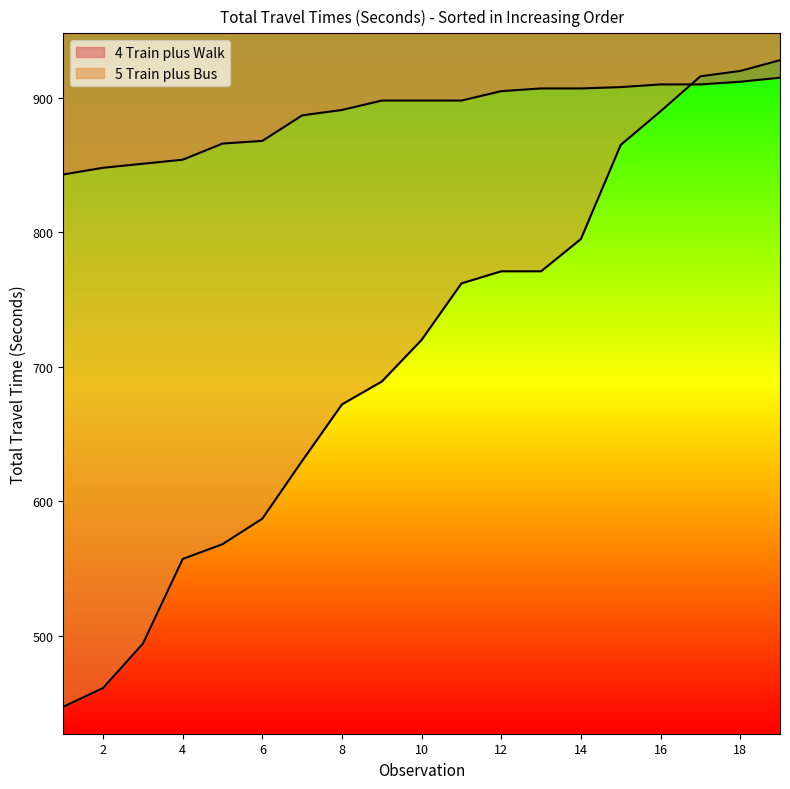

Is it true that 5 Train plus Bus equals 916.0 at 17?

True